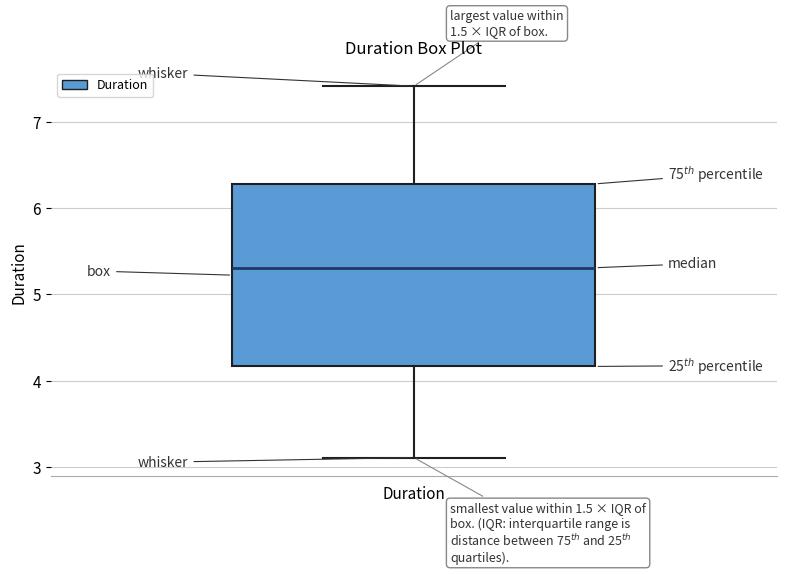

Read this box plot against the y-axis: the position of the median line, the range covered by the box, and the ends of both whiskers. The values are not printed on the chart, so give them approximately, as read against the axis.

median 5.3, box 4.2 to 6.3, whiskers 3.1 to 7.4